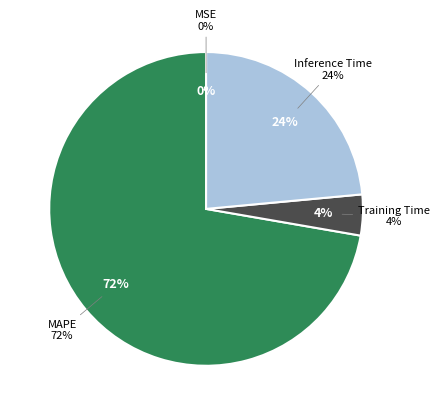

Which slice is the largest?

MAPE